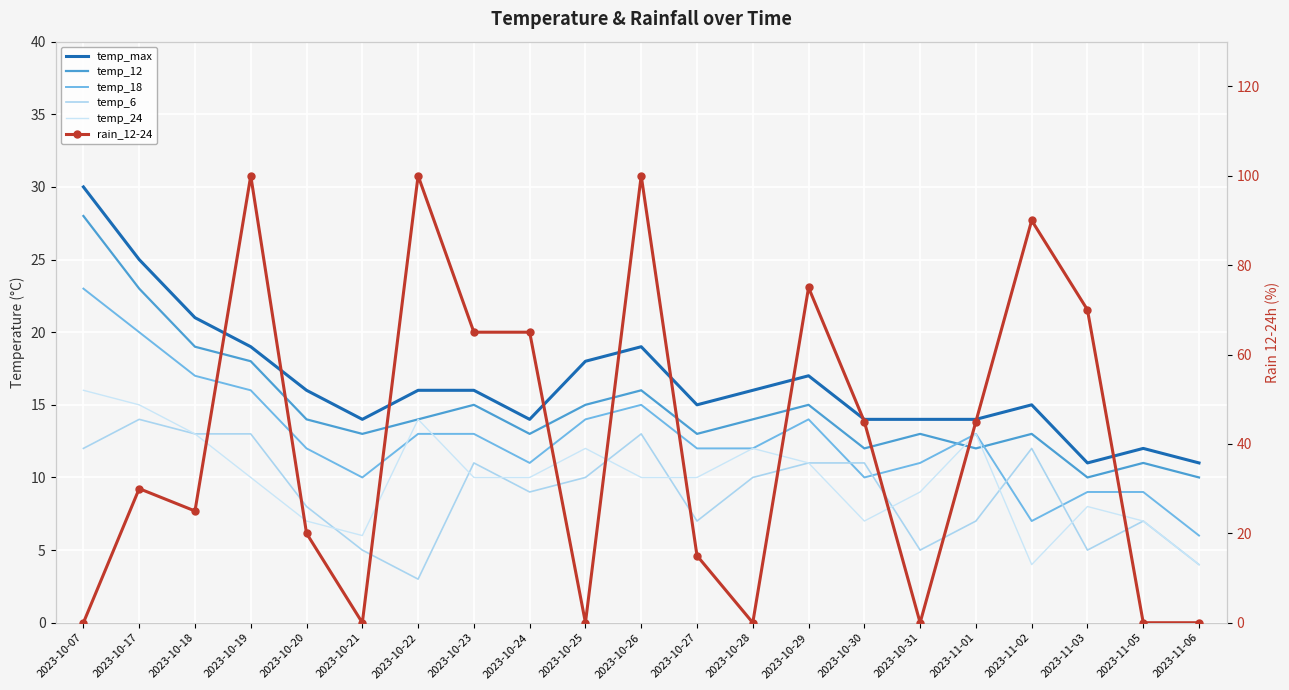

What is the spread (max minus min) of values at 2023-10-23?

55